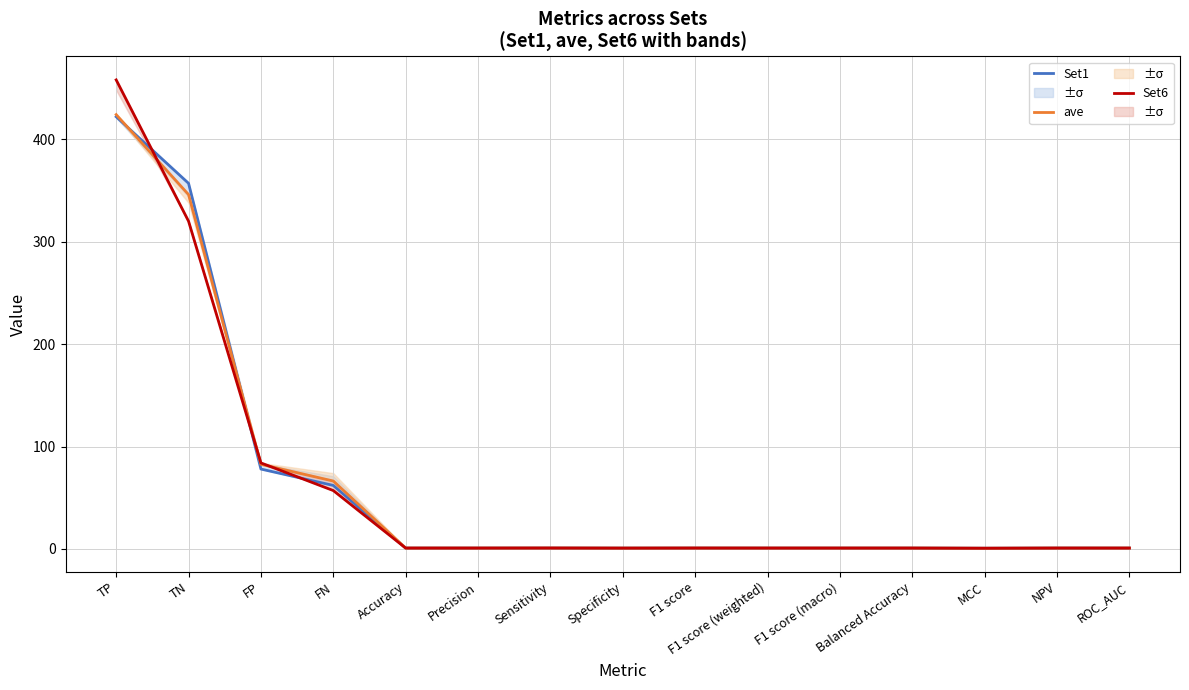

What is the label of the 3rd point from the right?

MCC